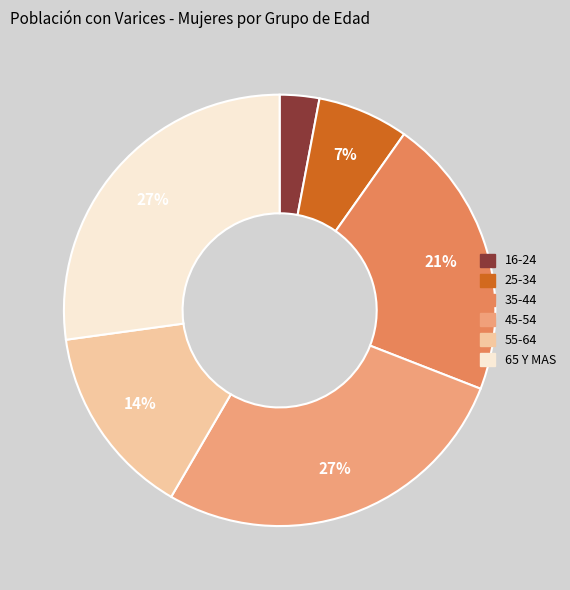

The 65 Y MAS slice represents 18% of the pie. True or false?

False